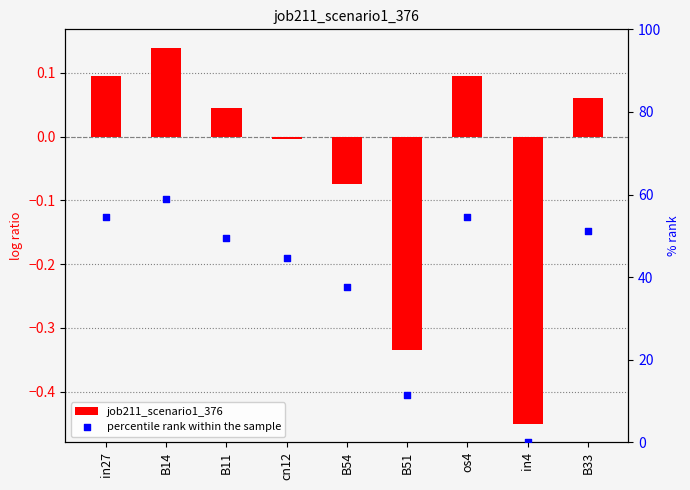

Which series reaches the maximum Y coordinate?

percentile rank within the sample